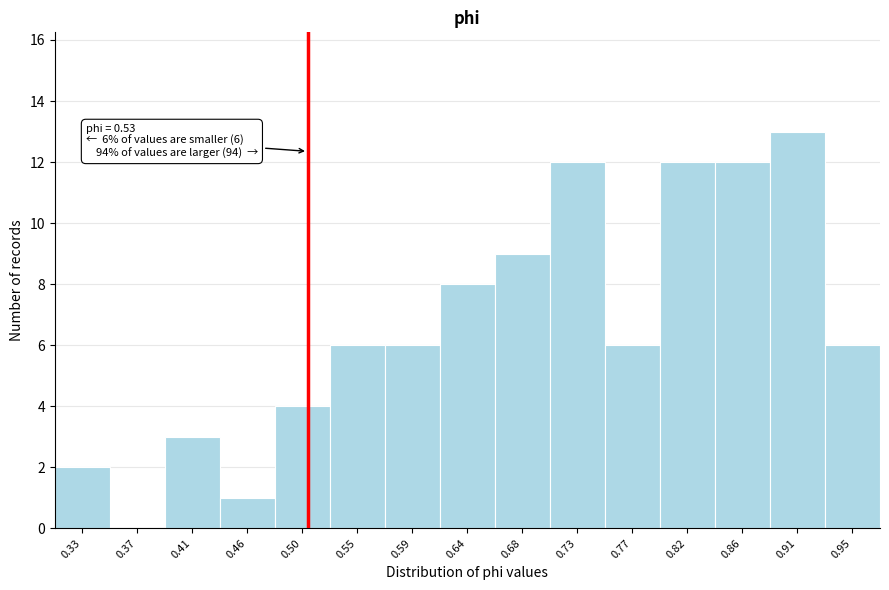

Reading left to right, extract all data points from this chart.

0.33=2	0.37=0	0.41=3	0.46=1	0.50=4	0.55=6	0.59=6	0.64=8	0.68=9	0.73=12	0.77=6	0.82=12	0.86=12	0.91=13	0.95=6